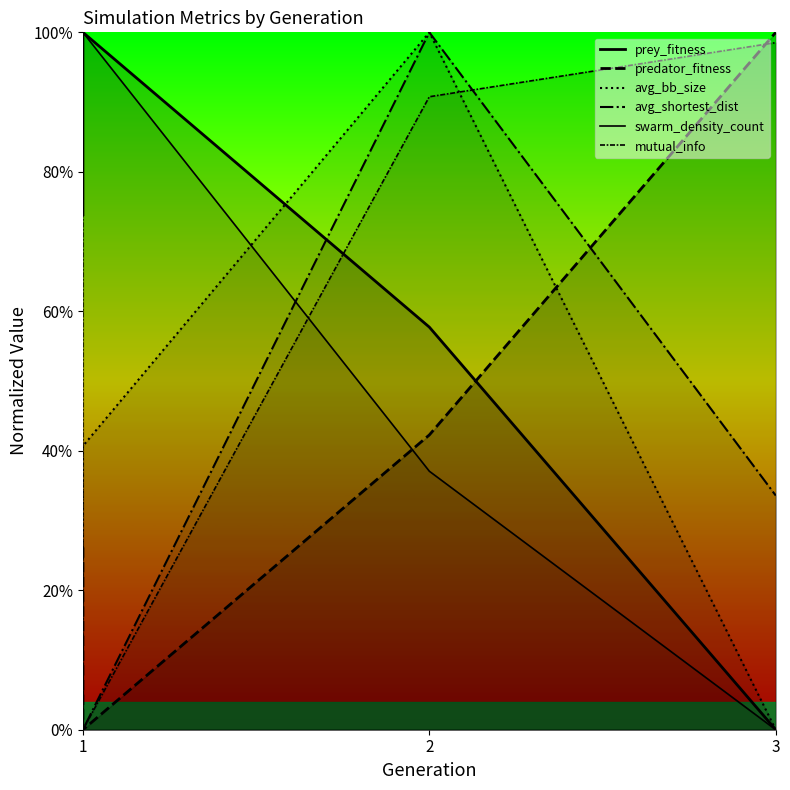

After their last crossing, which series has the higher values: avg_bb_size or predator_fitness?

predator_fitness